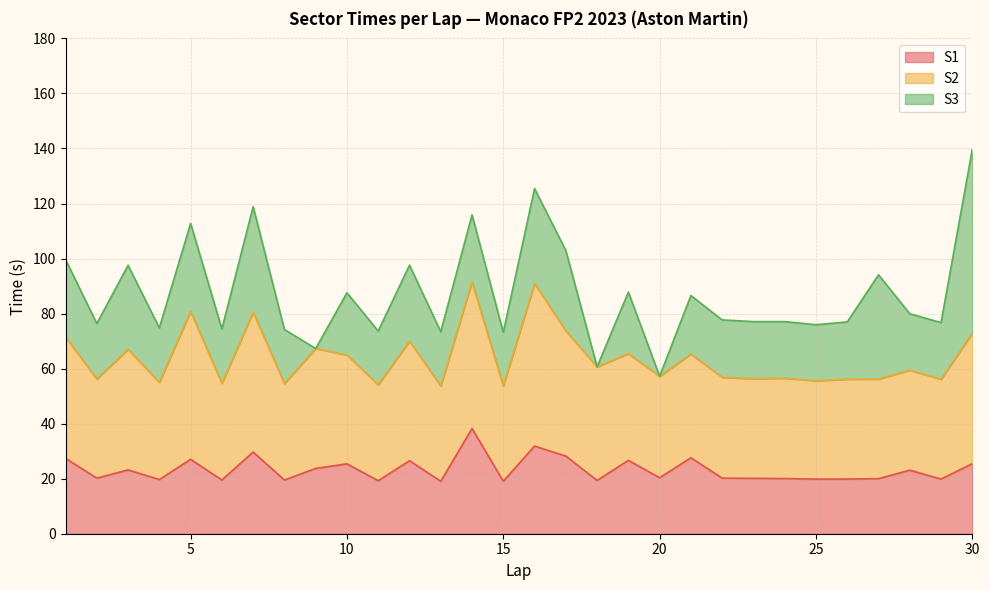

Rank the series by their maximum value, from lowest to highest.

S1, S2, S3